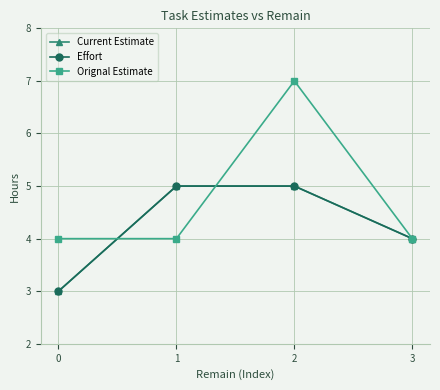

Is this an area chart (filled region under the line)?

No